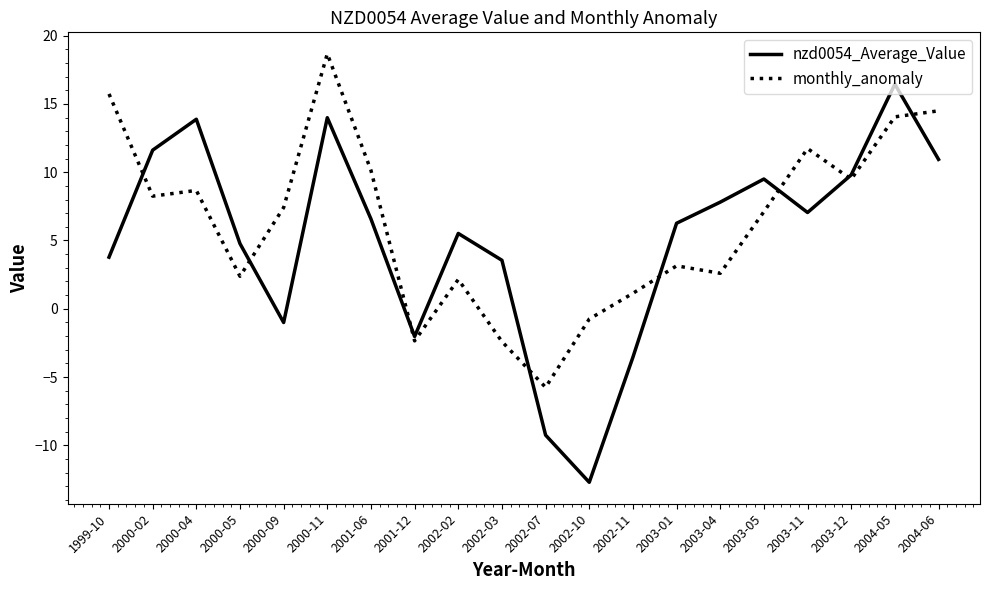

What is the spread (max minus min) of values at 2002-03?

6.0